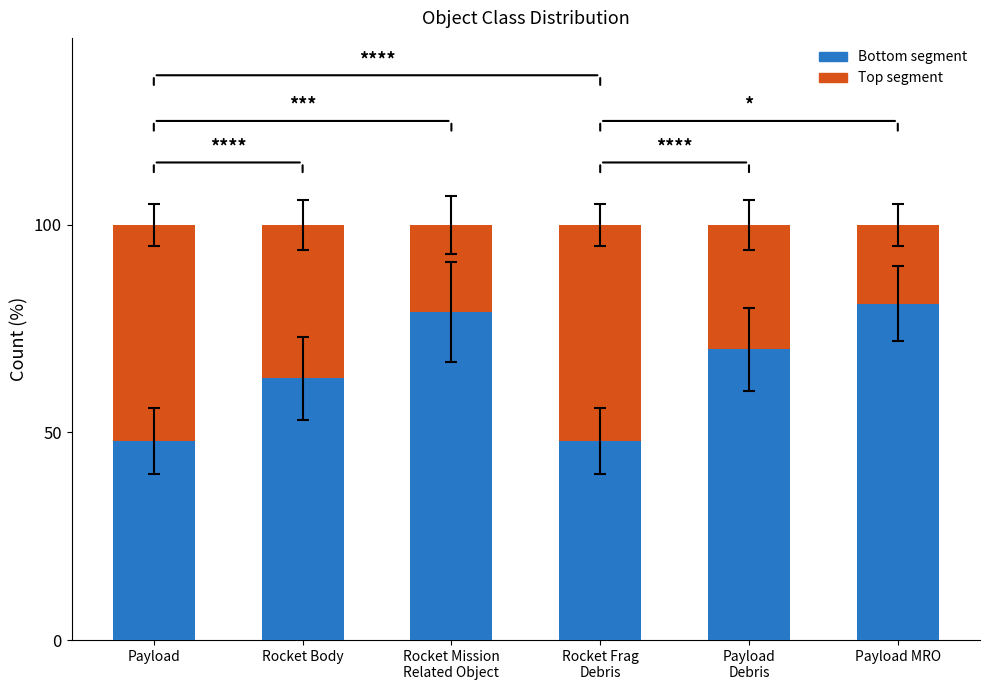

What is the minimum value for Bottom segment?

48